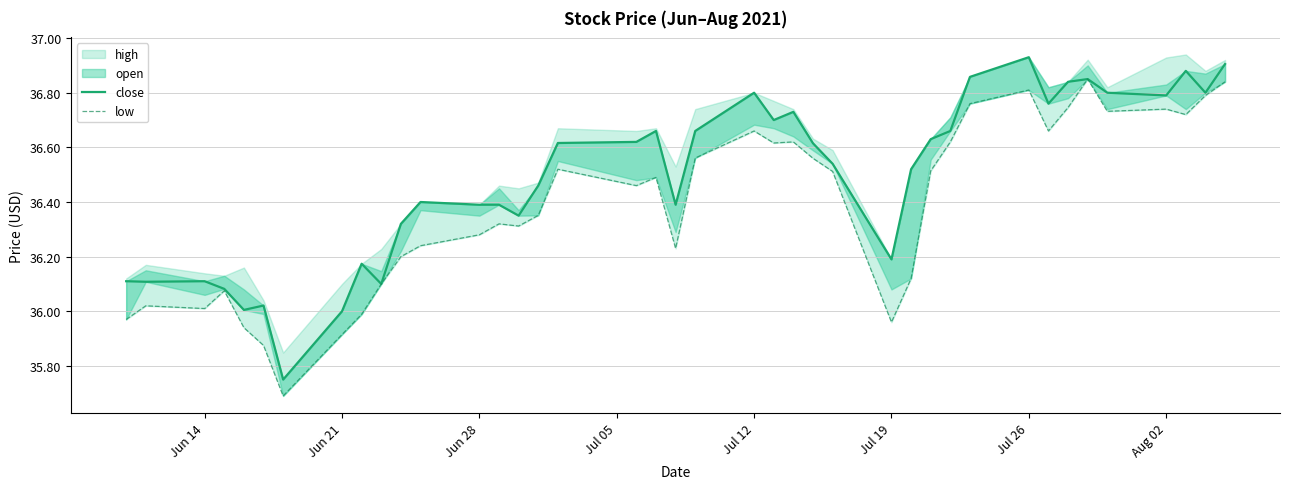

True or false: low has more than 0 points higher than both neighbors.

True